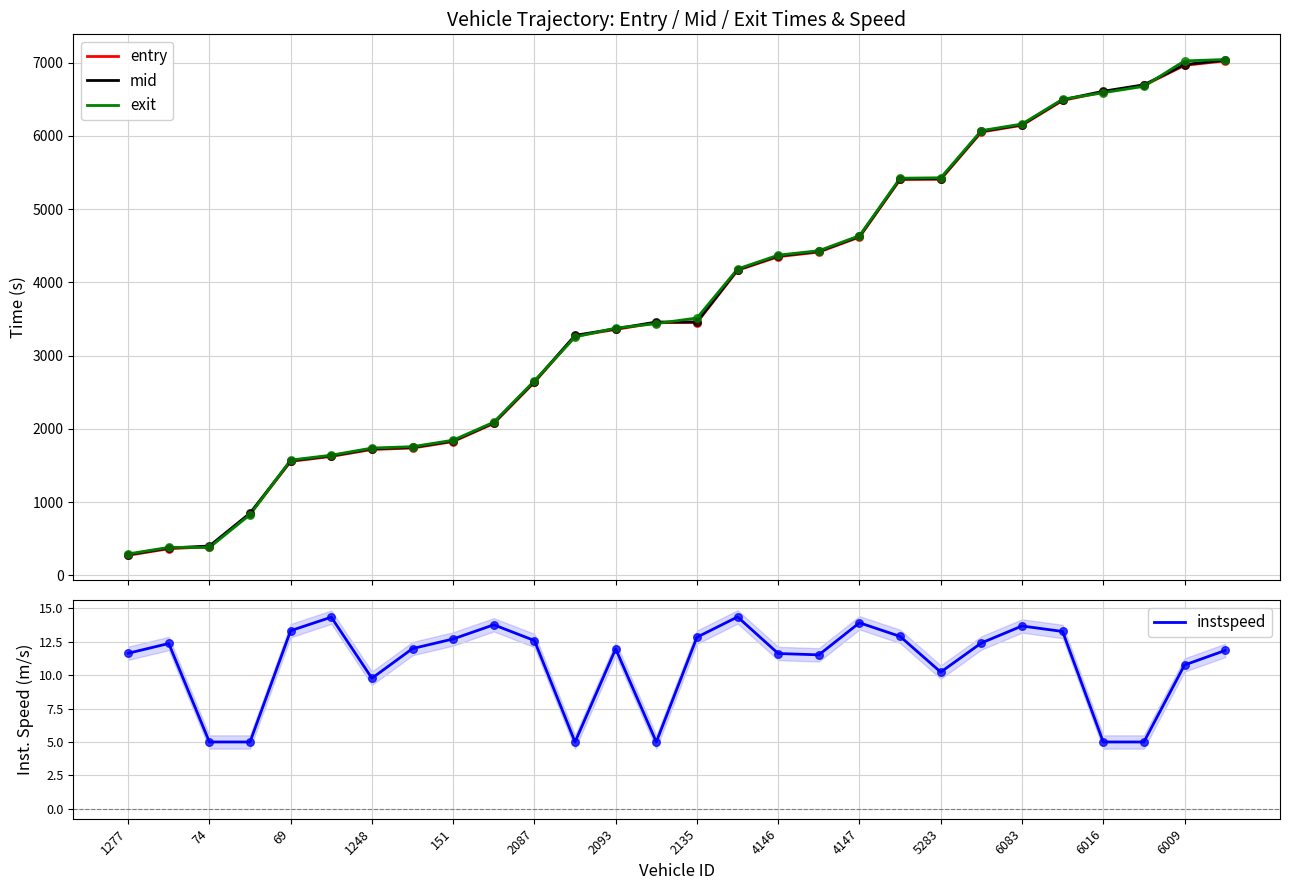

Which series contains the lowest Y value?

instspeed